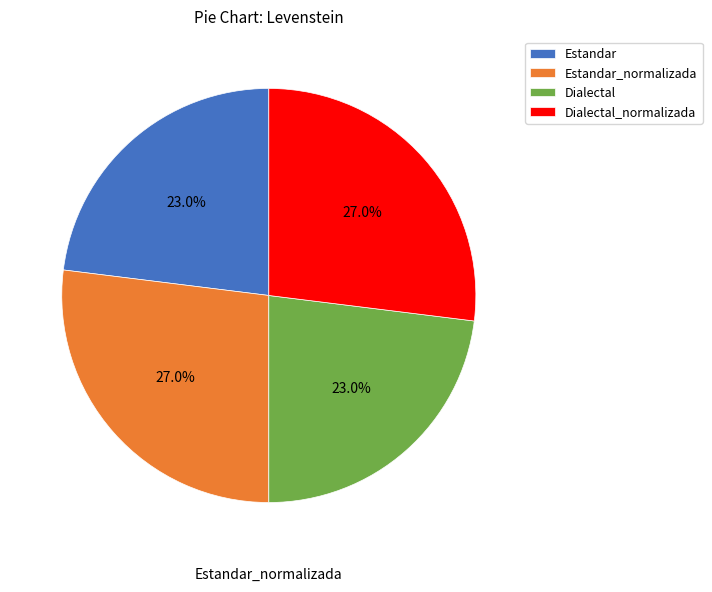

Is there any slice that represents more than half of the pie?

No